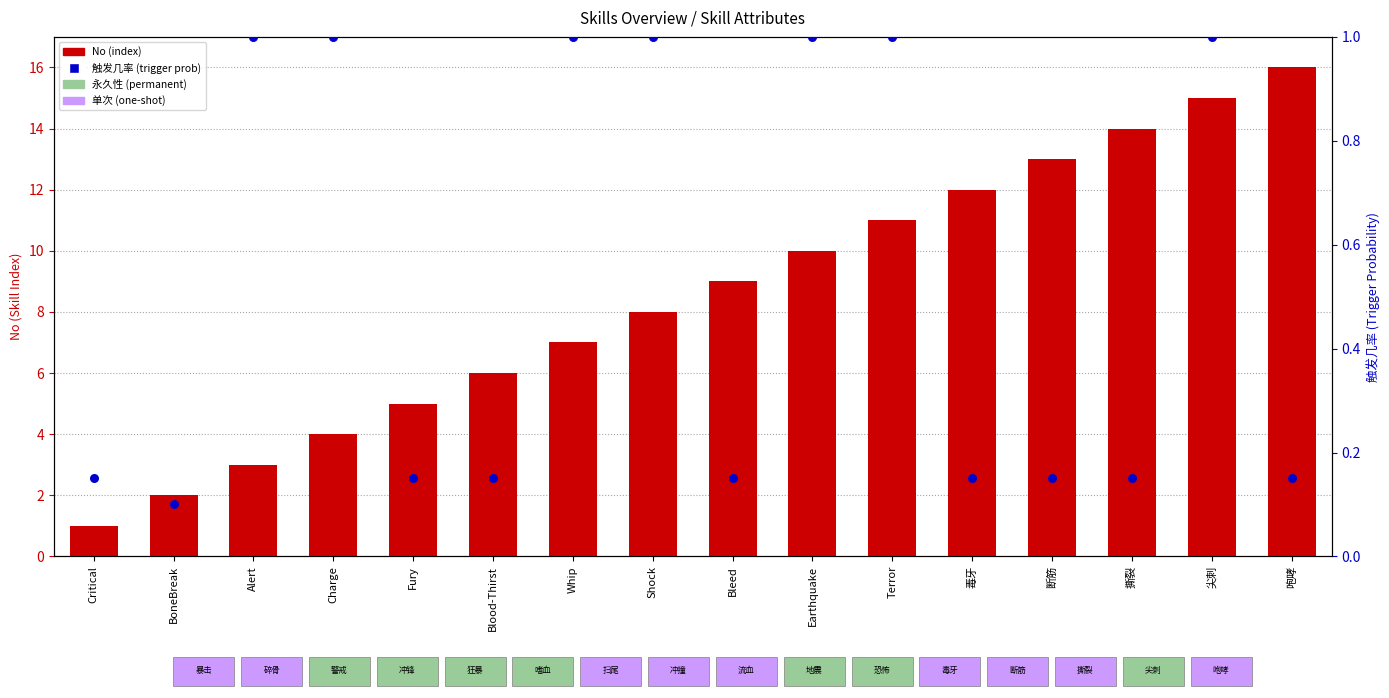

What are all the series names shown in the legend?

No (index), 触发几率 (trigger prob)